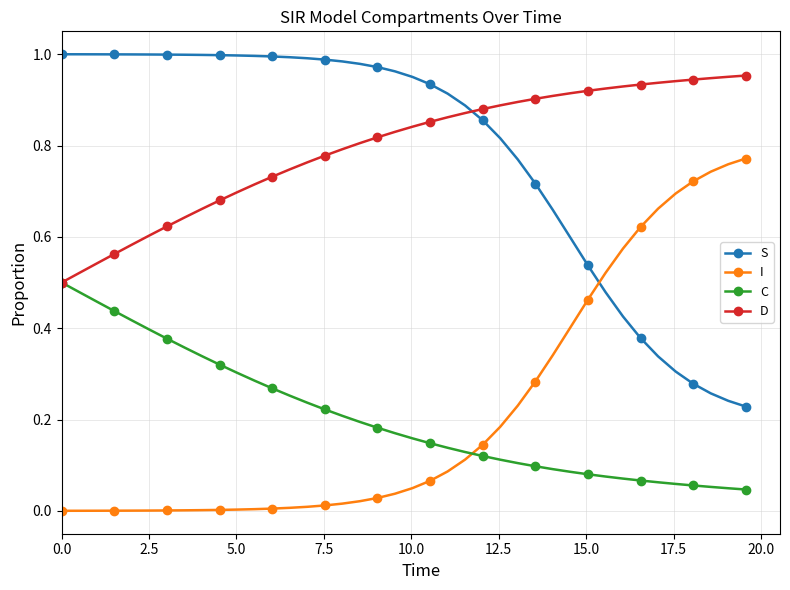

List the series in order of their peak value, lowest first.

C, I, D, S